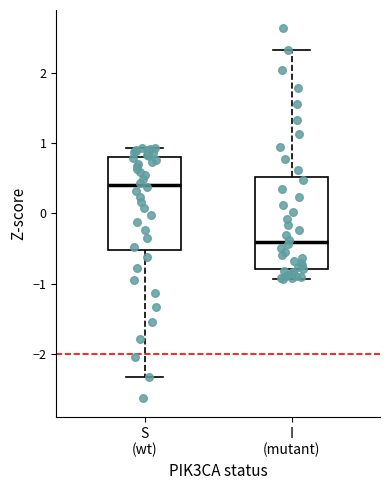

Reading left to right, read every box against the y-axis: the position of its median line, the range the box covers, and the ends of its whiskers. The values are not printed on the chart, so give them approximately, as read against the axis.

S (wt): median 0.4, box -0.5 to 0.8, whiskers -2.3 to 0.9
I (mutant): median -0.4, box -0.8 to 0.5, whiskers -0.9 to 2.3